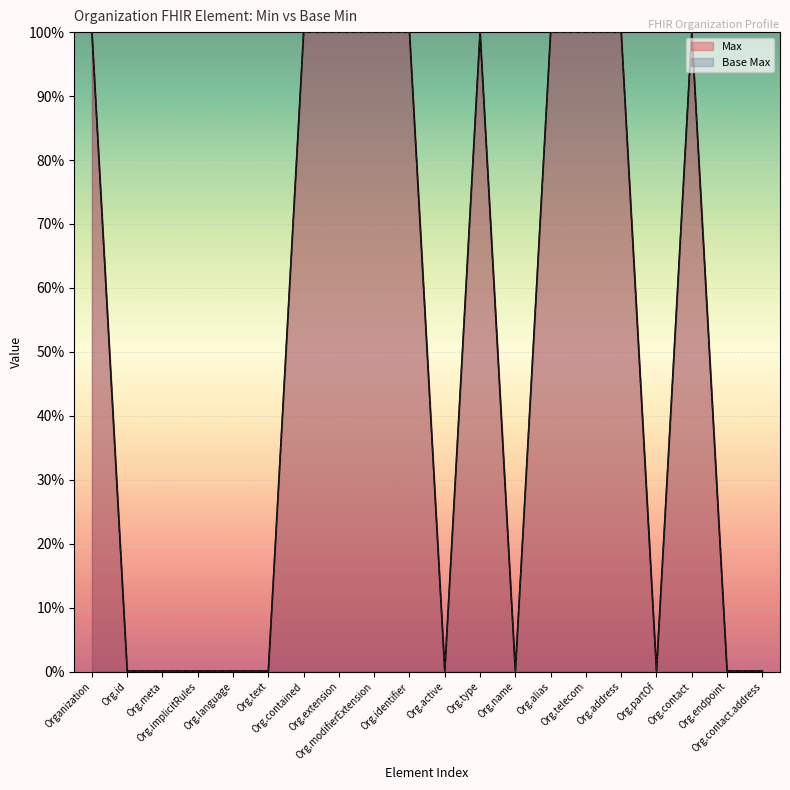

Reading left to right, what are all the values shown in this chart?

Max: Organization=1.0	Org.id=0.0	Org.meta=0.0	Org.implicitRules=0.0	Org.language=0.0	Org.text=0.0	Org.contained=1.0	Org.extension=1.0	Org.modifierExtension=1.0	Org.identifier=1.0	Org.active=0.0	Org.type=1.0	Org.name=0.0	Org.alias=1.0	Org.telecom=1.0	Org.address=1.0	Org.partOf=0.0	Org.contact=1.0	Org.endpoint=0.0	Org.contact.address=0.0
Base Max: Organization=1.0	Org.id=0.0	Org.meta=0.0	Org.implicitRules=0.0	Org.language=0.0	Org.text=0.0	Org.contained=1.0	Org.extension=1.0	Org.modifierExtension=1.0	Org.identifier=1.0	Org.active=0.0	Org.type=1.0	Org.name=0.0	Org.alias=1.0	Org.telecom=1.0	Org.address=1.0	Org.partOf=0.0	Org.contact=1.0	Org.endpoint=0.0	Org.contact.address=0.0